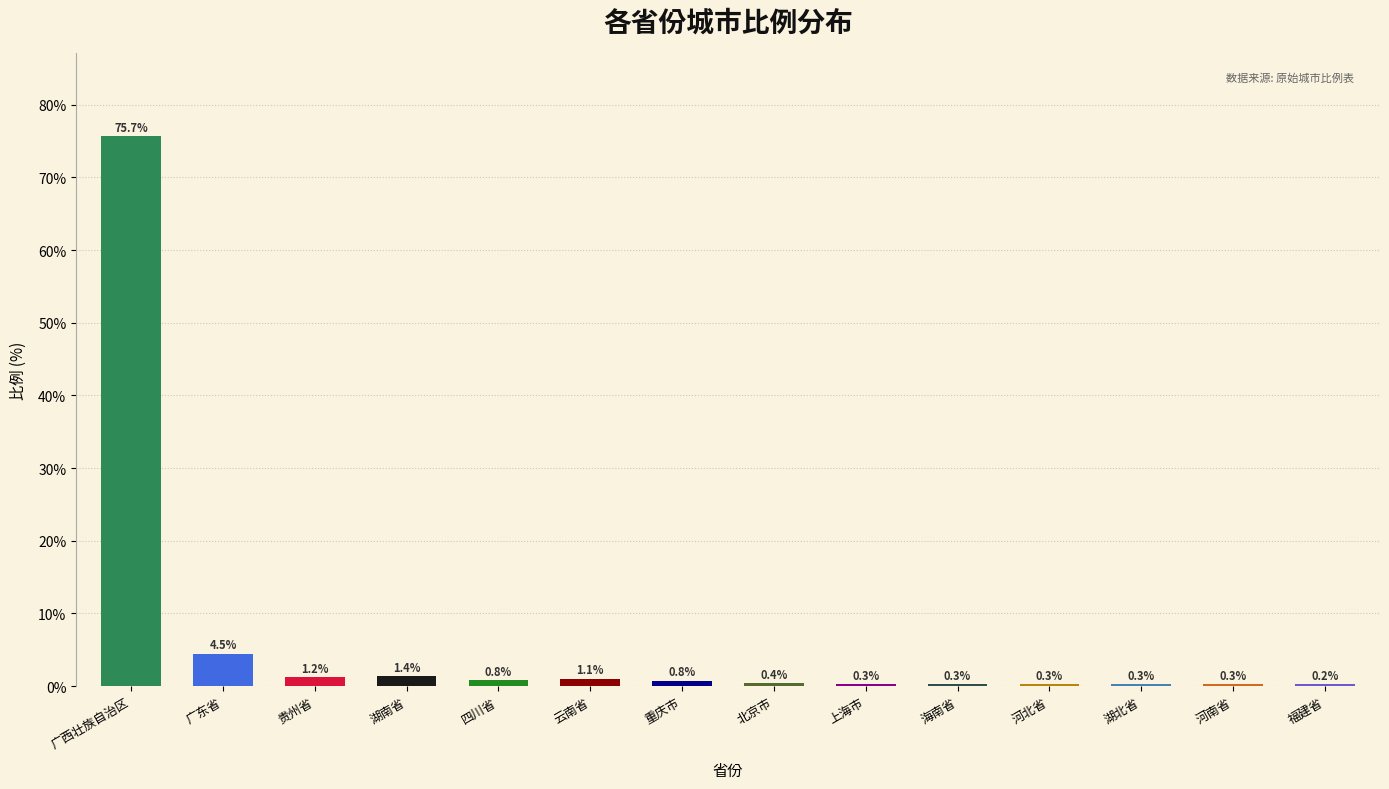

What is the sum of the values at 河南省 and 四川省?

1.0